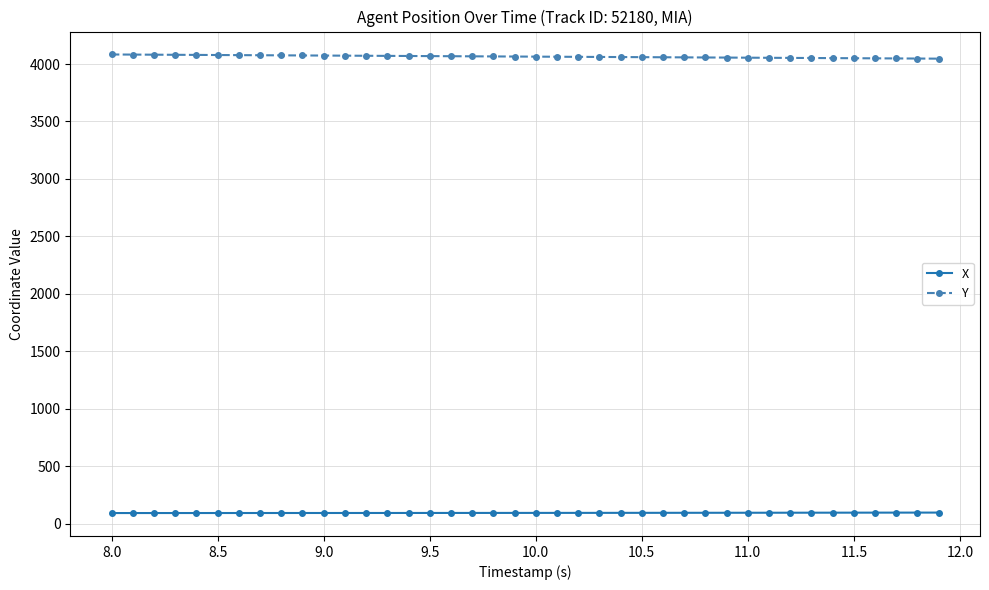

What is the maximum value shown in the chart?

4083.3